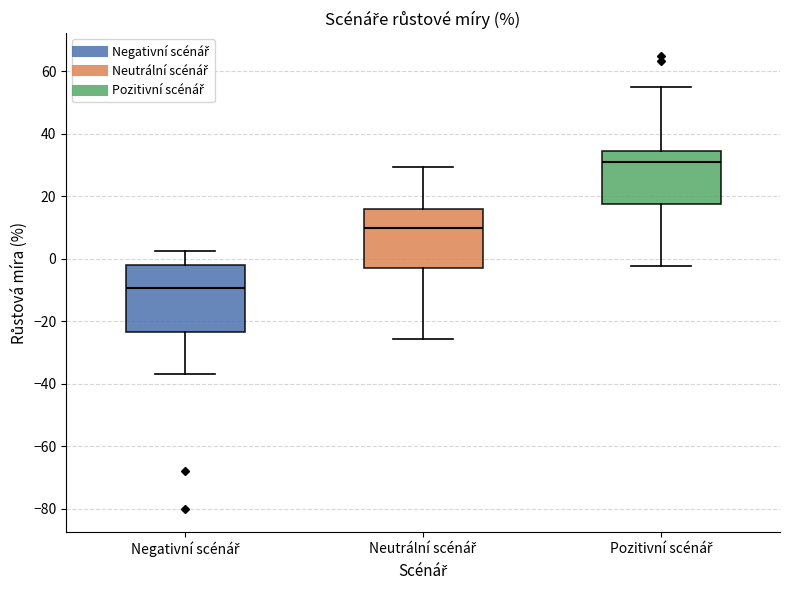

Reading left to right, read every box against the y-axis: the position of its median line, the range the box covers, and the ends of its whiskers. The values are not printed on the chart, so give them approximately, as read against the axis.

Negativní scénář: median -10, box -24 to -2, whiskers -36 to 2
Neutrální scénář: median 10, box -4 to 16, whiskers -26 to 30
Pozitivní scénář: median 30, box 18 to 34, whiskers -2 to 54